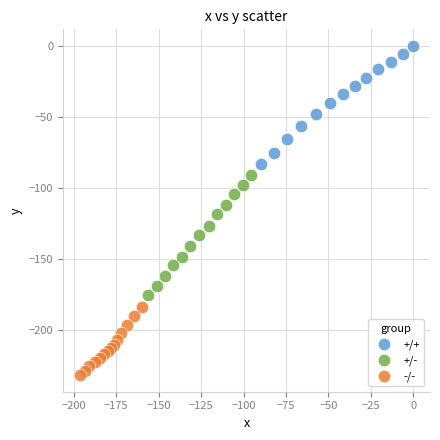

Which series reaches the minimum Y coordinate?

-/-